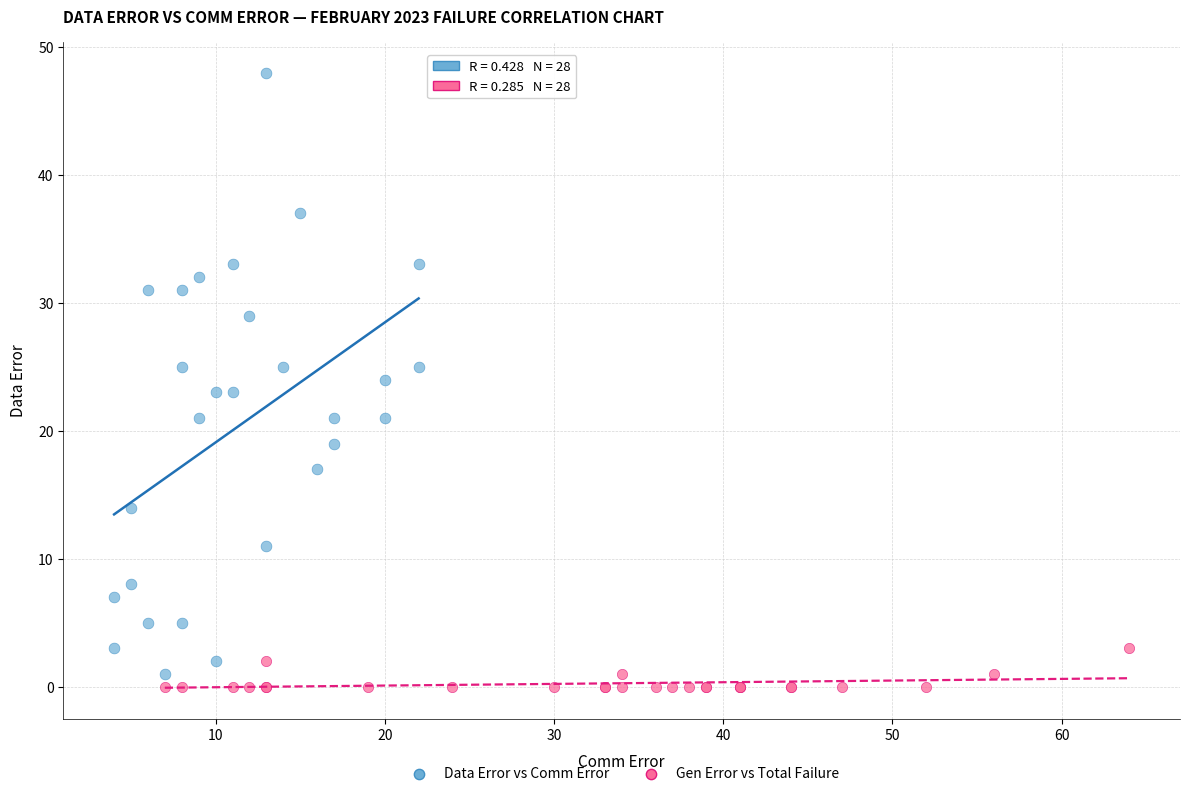

Which series contains the highest Y value?

Data Error vs Comm Error